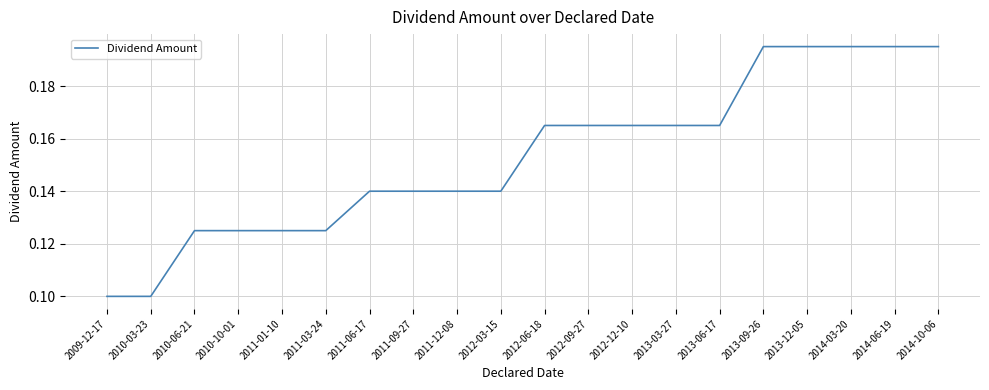

Count the number of categories in the chart.

20